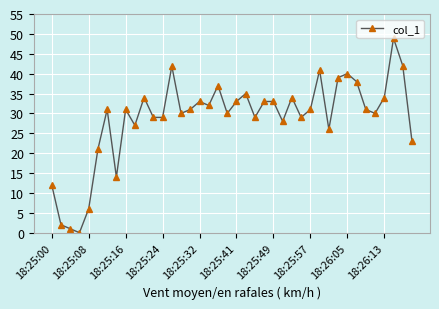

What is the average value?

28.7